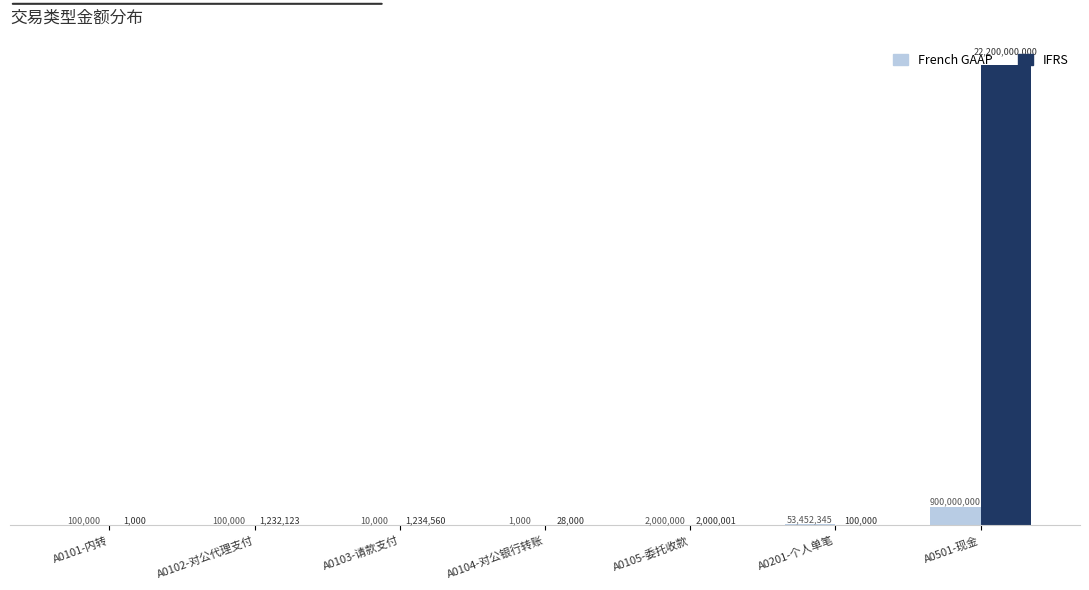

Which category has the highest value in the IFRS series?

A0501-现金